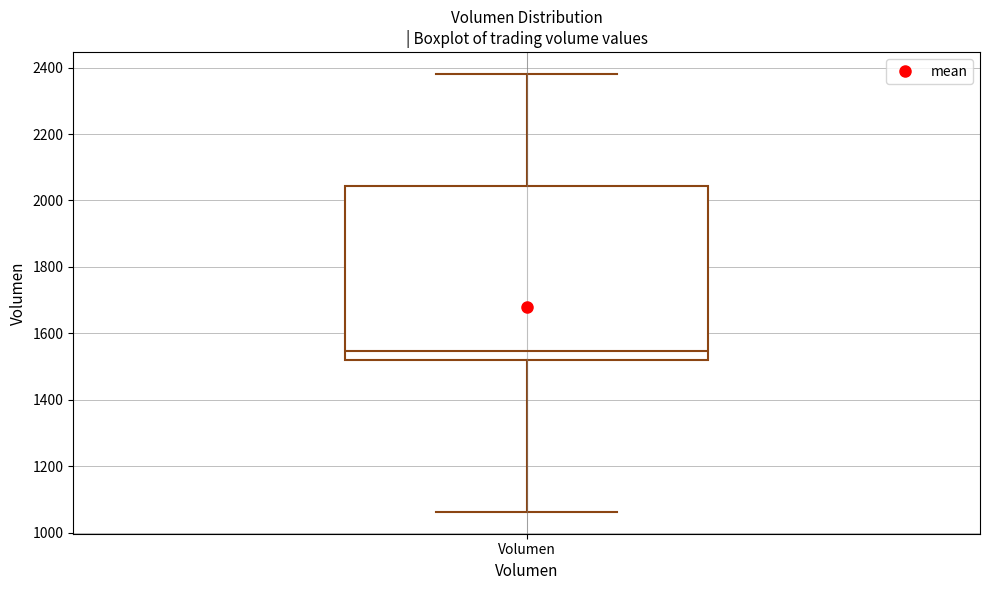

Read this box plot against the y-axis: the position of the median line, the range covered by the box, and the ends of both whiskers. The values are not printed on the chart, so give them approximately, as read against the axis.

median 1540, box 1520 to 2040, whiskers 1060 to 2380